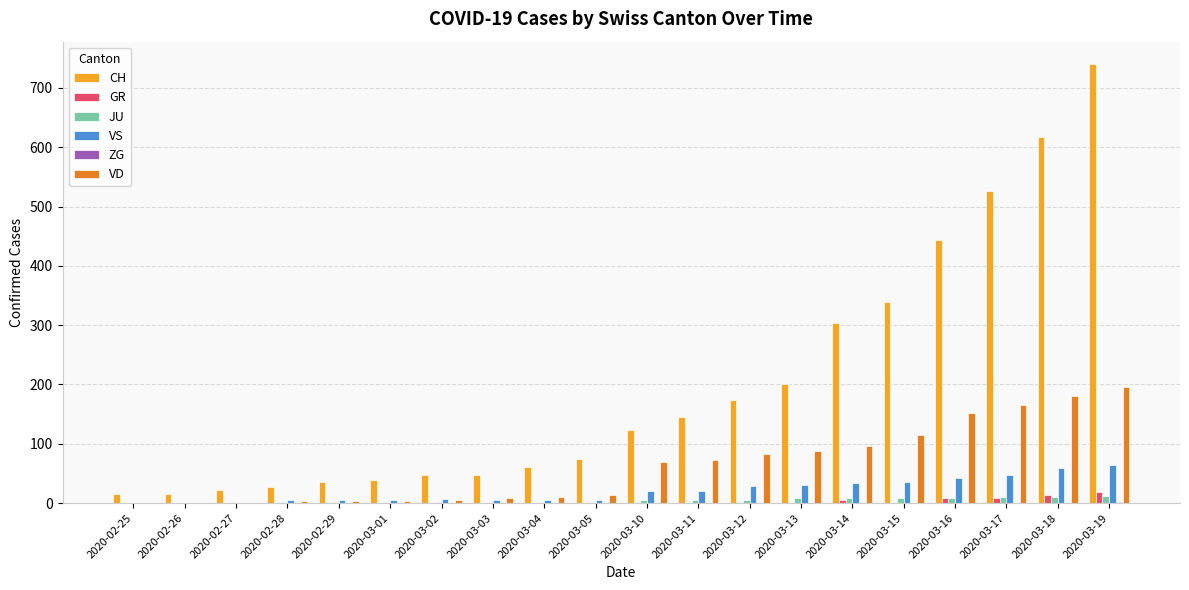

Which label corresponds to the largest value in the chart?

2020-03-19